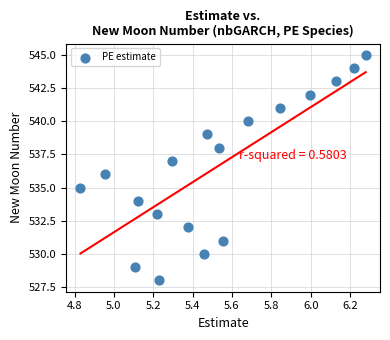

What is the range of Y values (max minus min)?

17